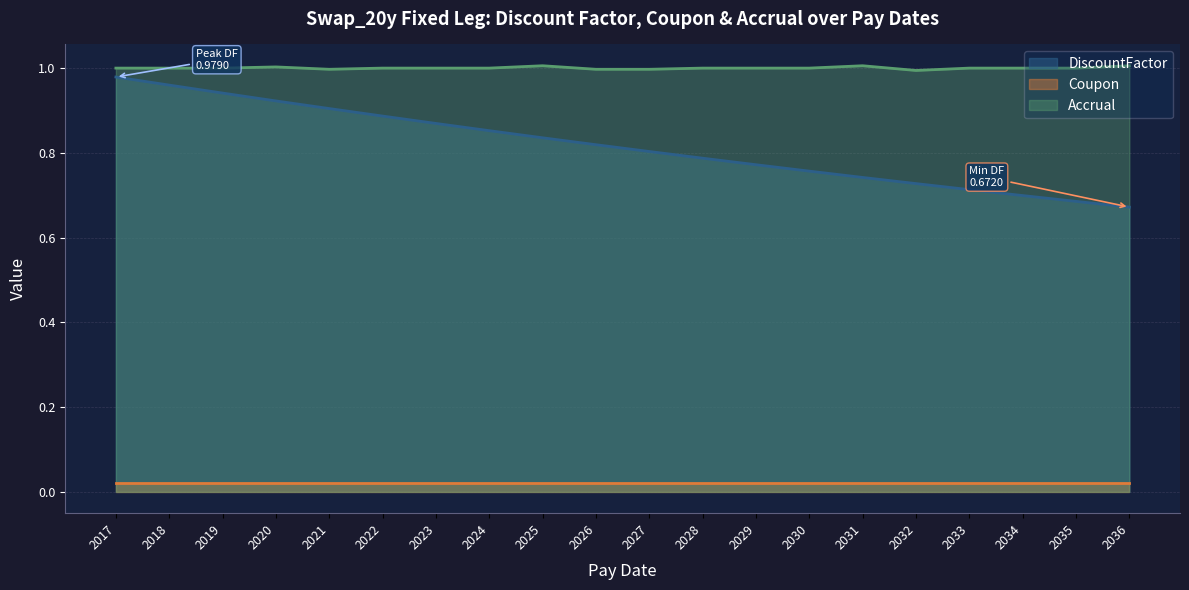

Which series has the largest total across all categories?

Accrual